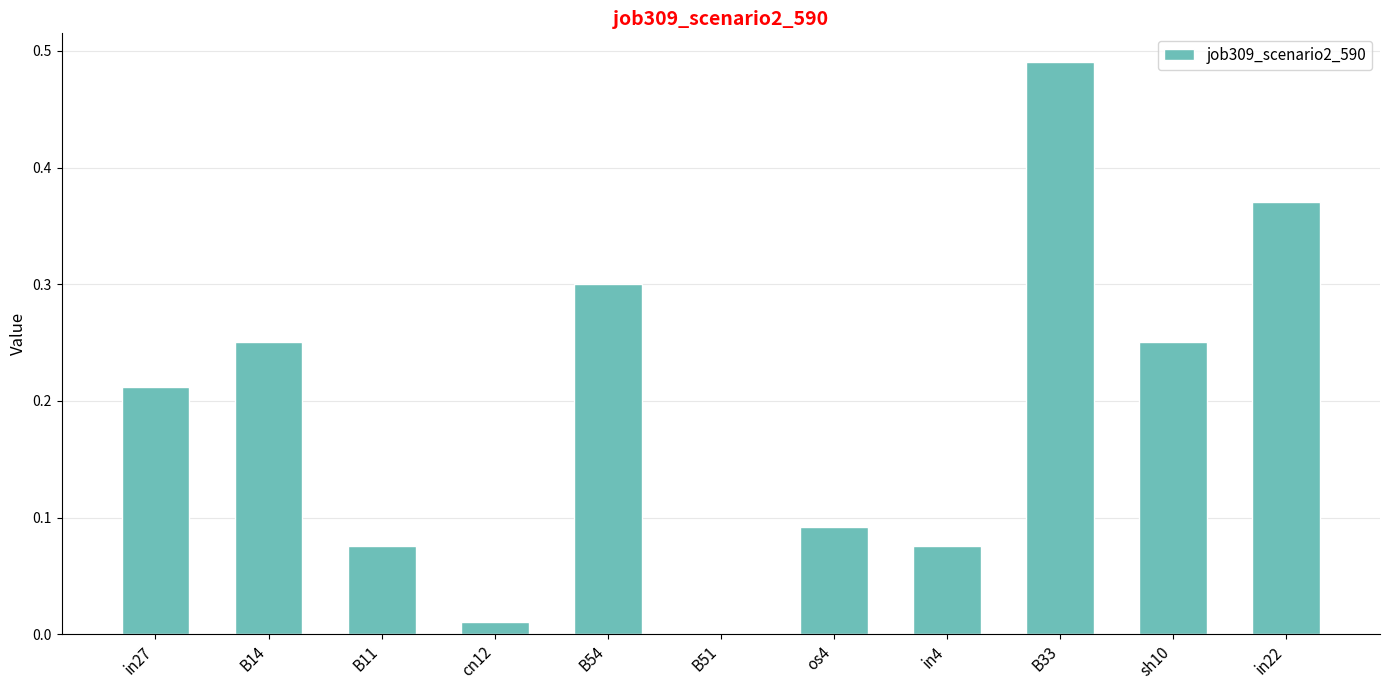

Does the chart contain stacked bars?

No